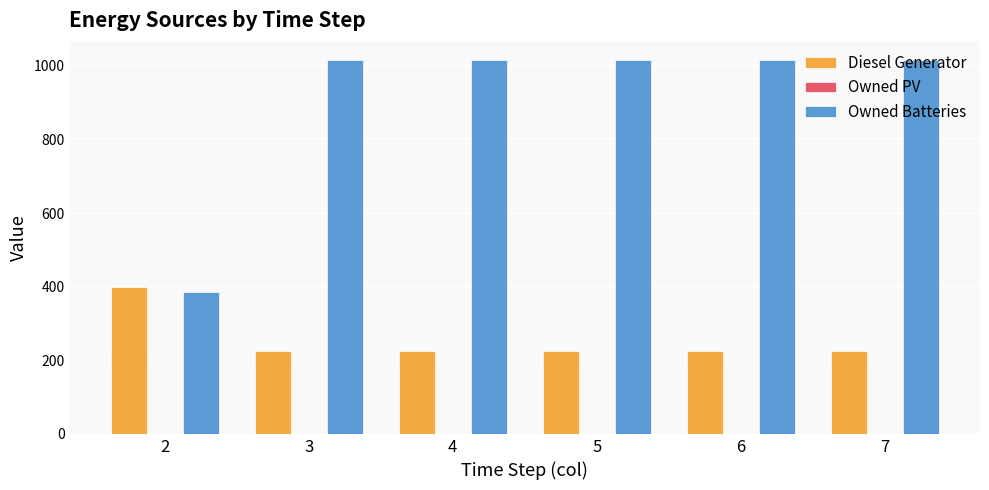

Between 2 and 6, which series saw the biggest shift?

Owned Batteries